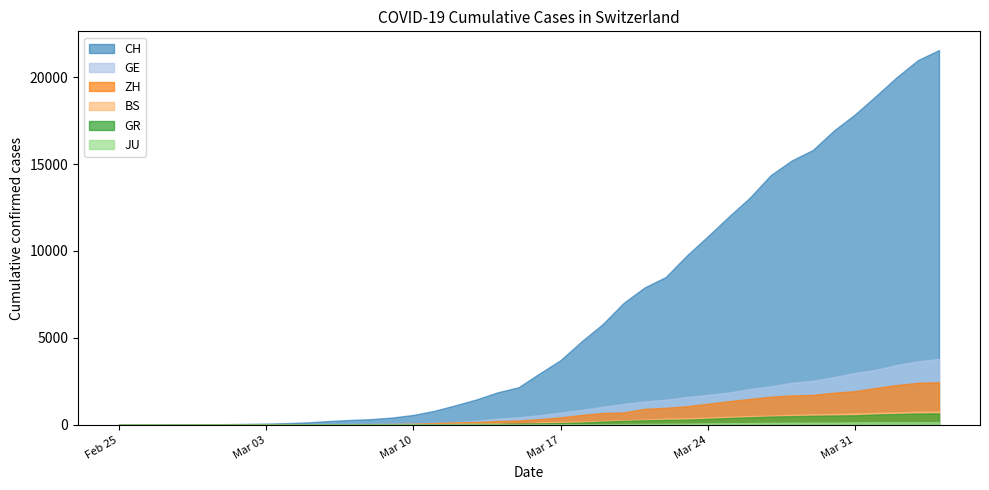

Where do BS and JU first cross each other?

18 and 19